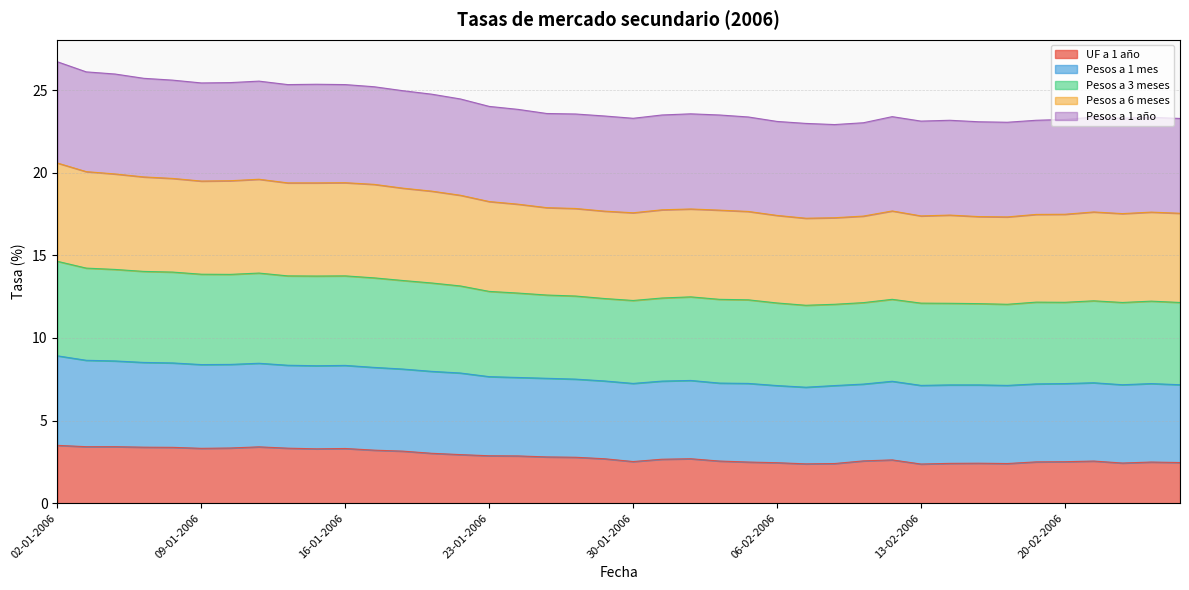

At how many categories does at least one series exceed 17?

40